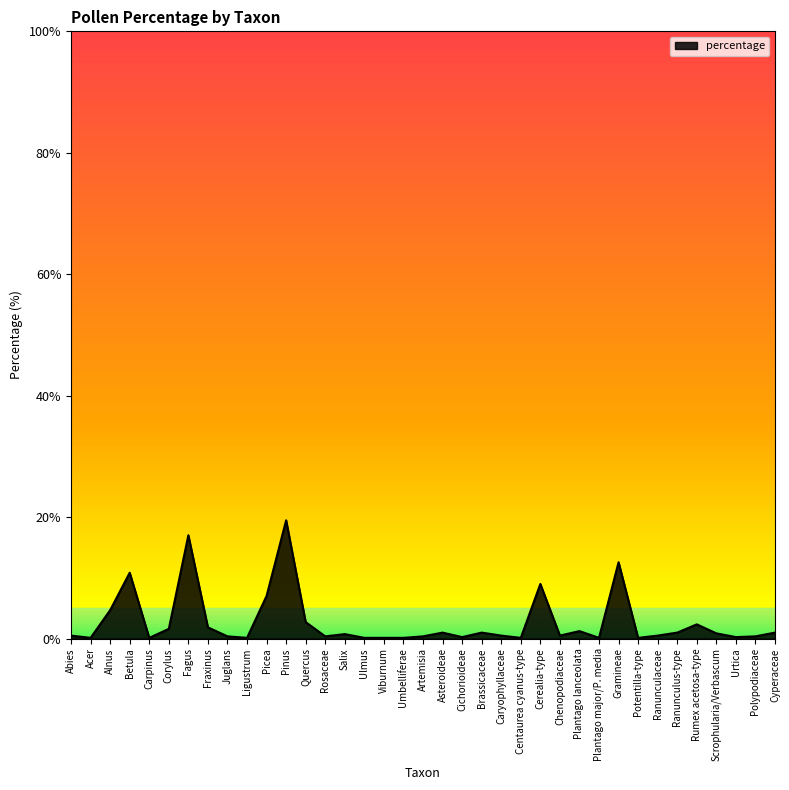

True or false: the data shows 2.7 at Quercus.

True